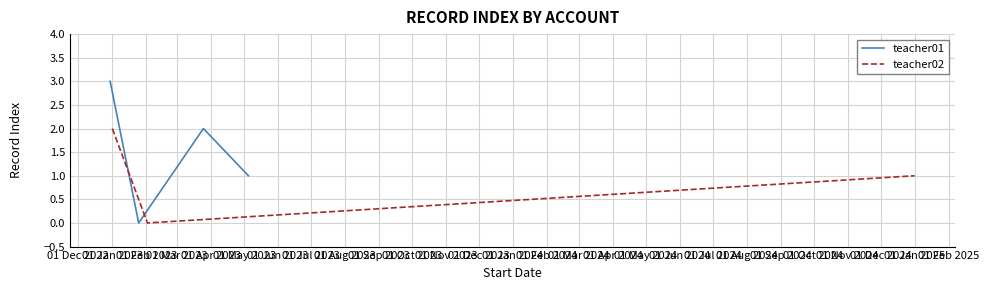

The value at 01 Jan 2023 is 1. True or false?

False